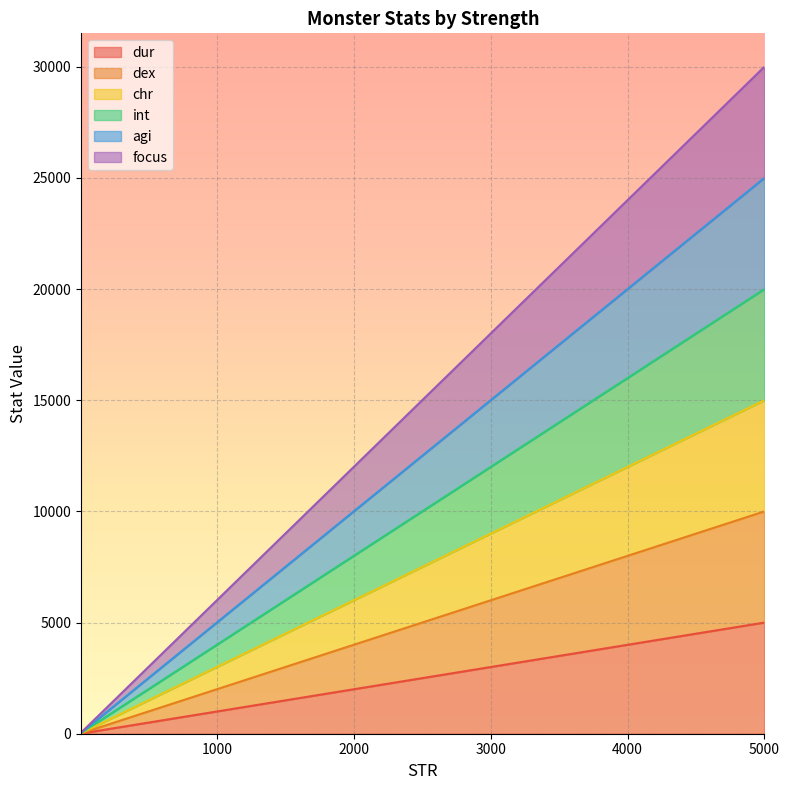

How many data points in agi are less than 250?

7